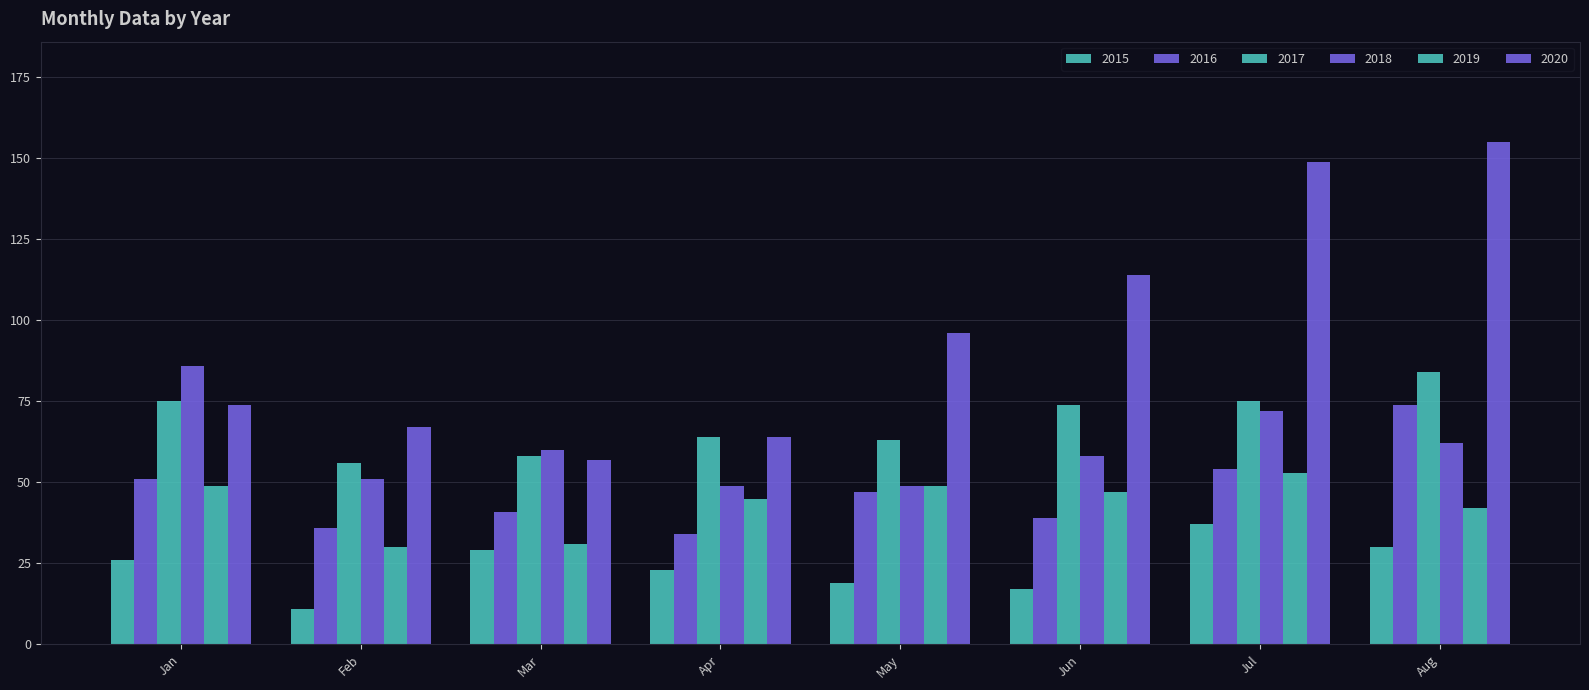

Count the number of data series in this chart.

6